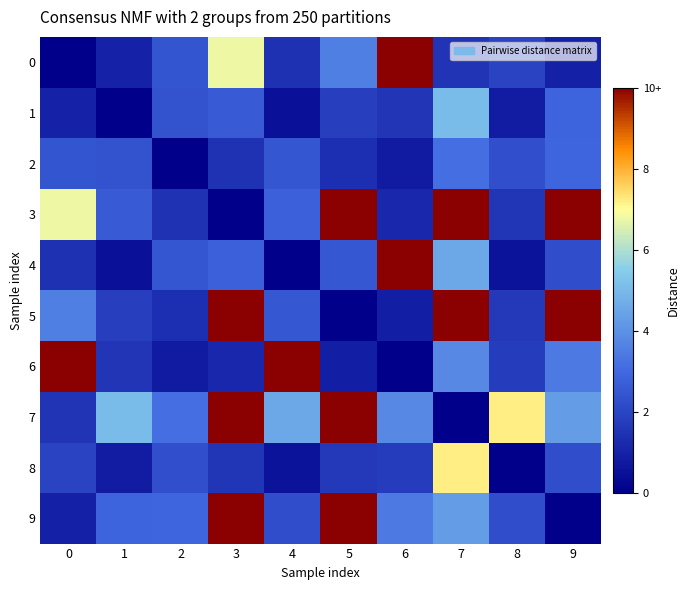

Between 1 and 2, which is larger?

2